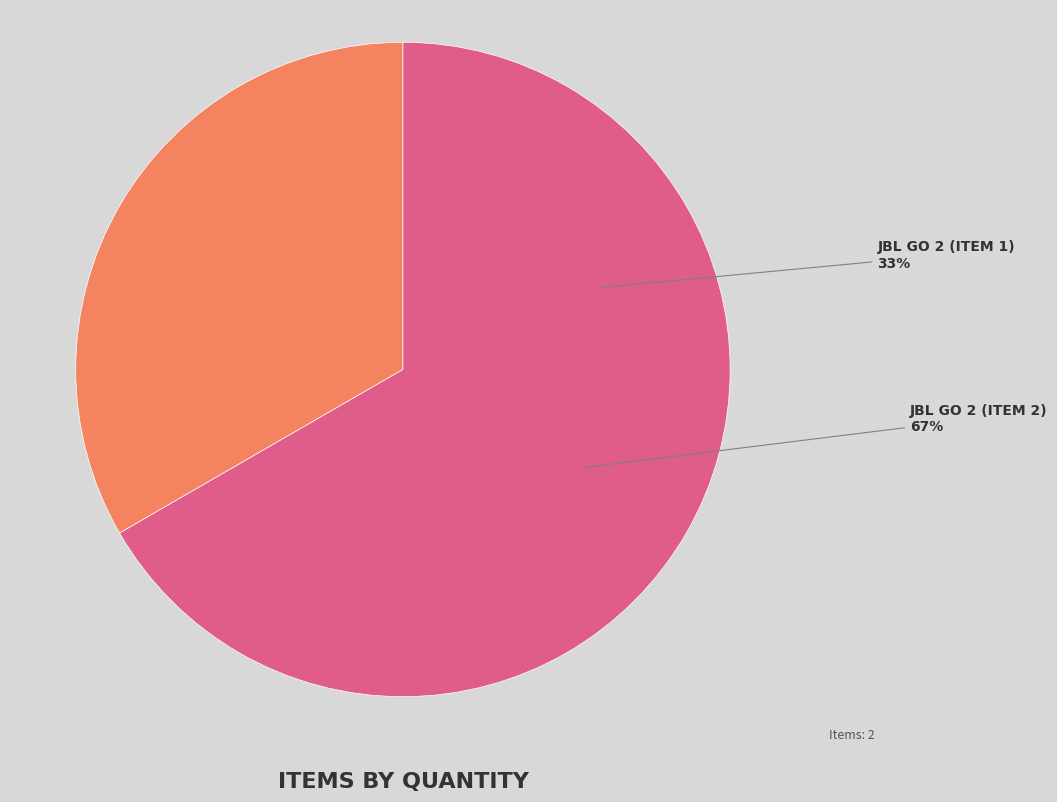

Which has a higher value, JBL Go 2 (Item 1) or JBL Go 2 (Item 2)?

JBL Go 2 (Item 2)